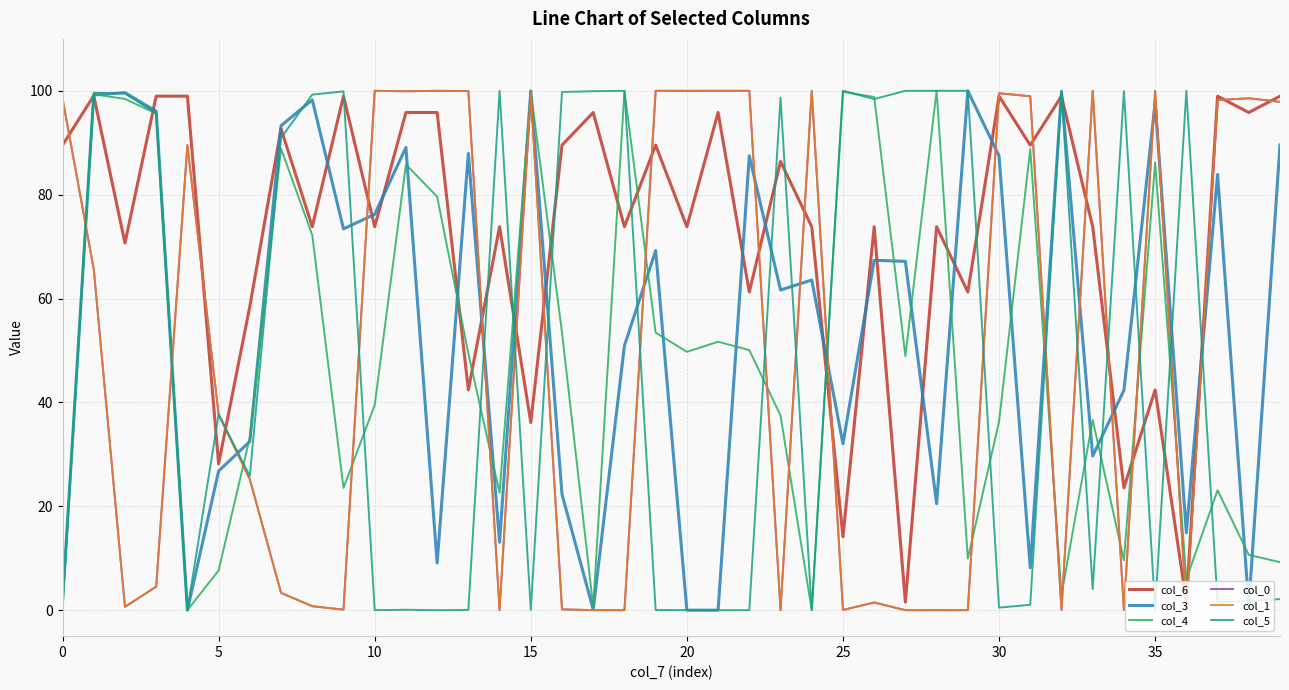

Which series has the largest total across all categories?

col_6